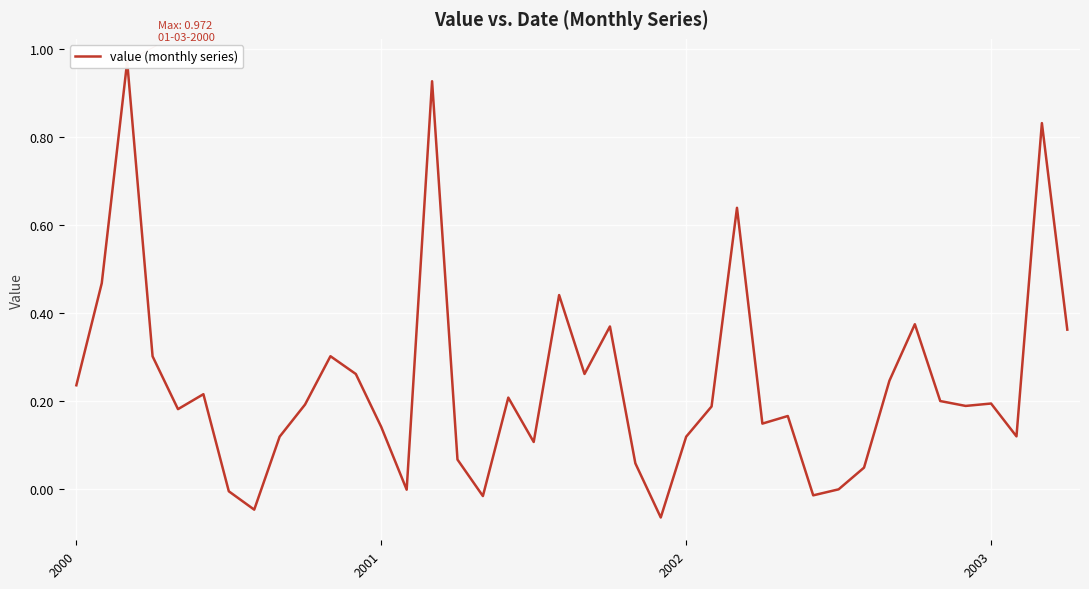

How many data points are above 0?

34